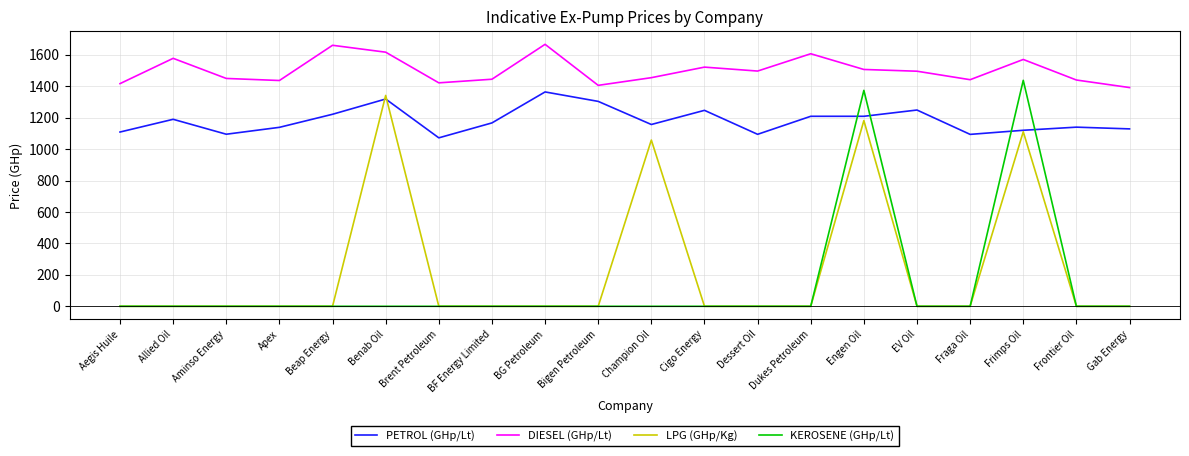

What is the difference between the highest and lowest values at Fraga Oil?

1442.0